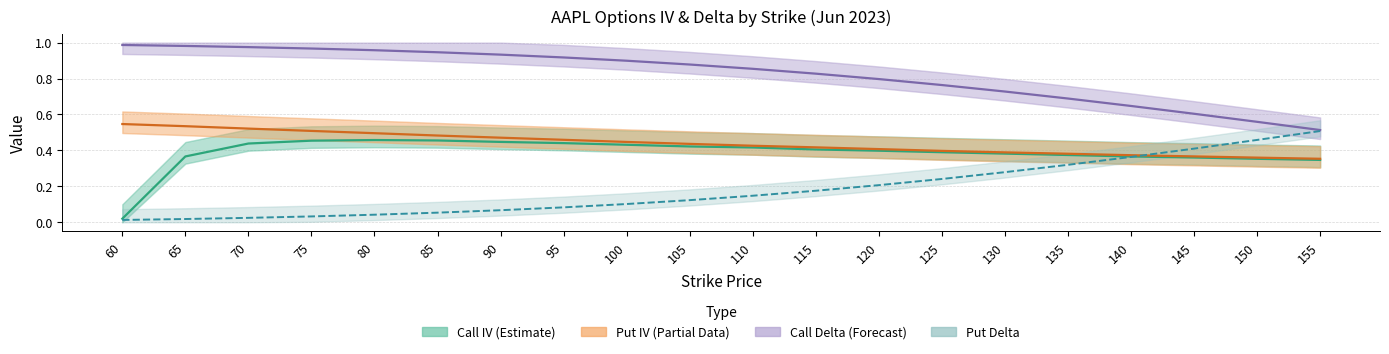

What is the total value across all series at 120?

1.8